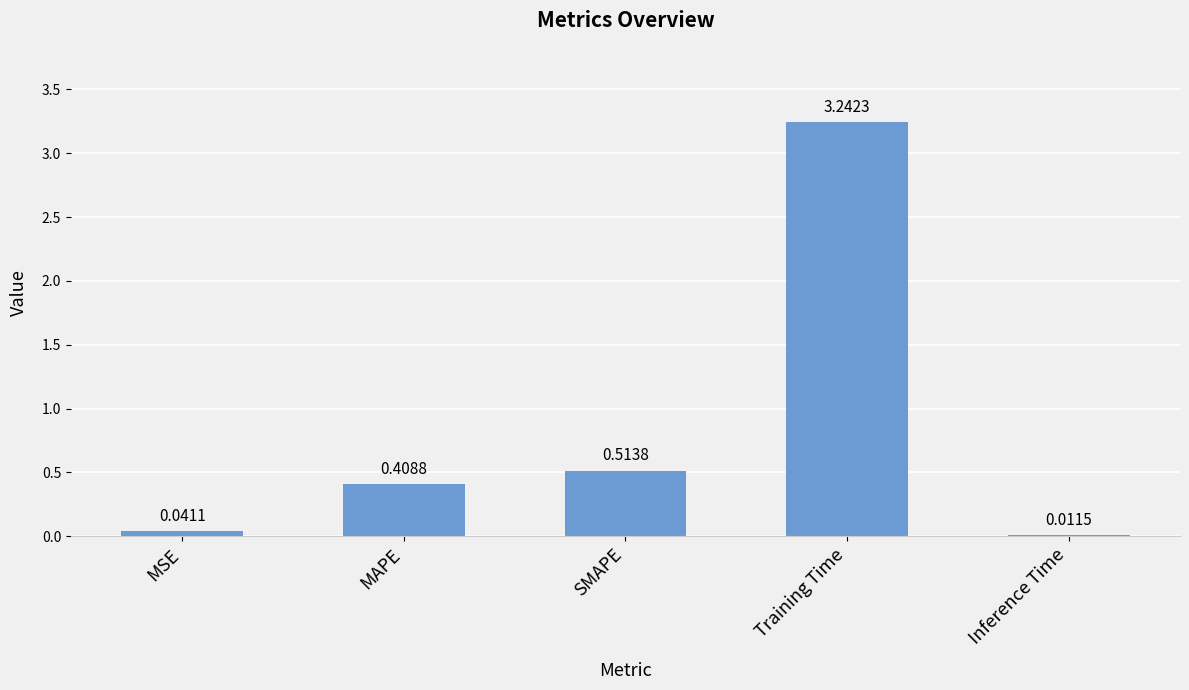

What is the label of the 1st bar from the left?

MSE